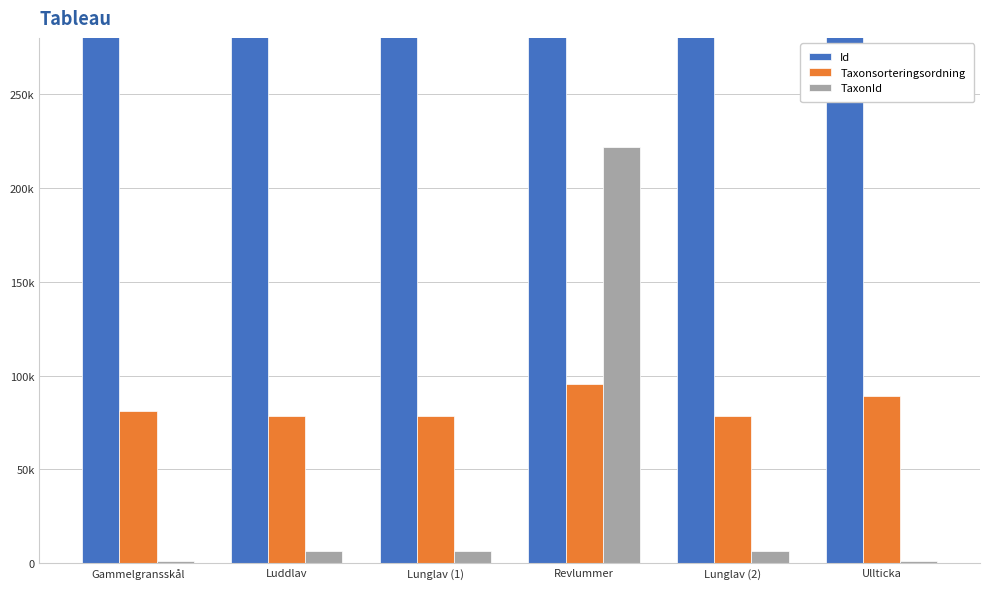

Read the Taxonsorteringsordning value at Lunglav (2), to the nearest 10.

78570